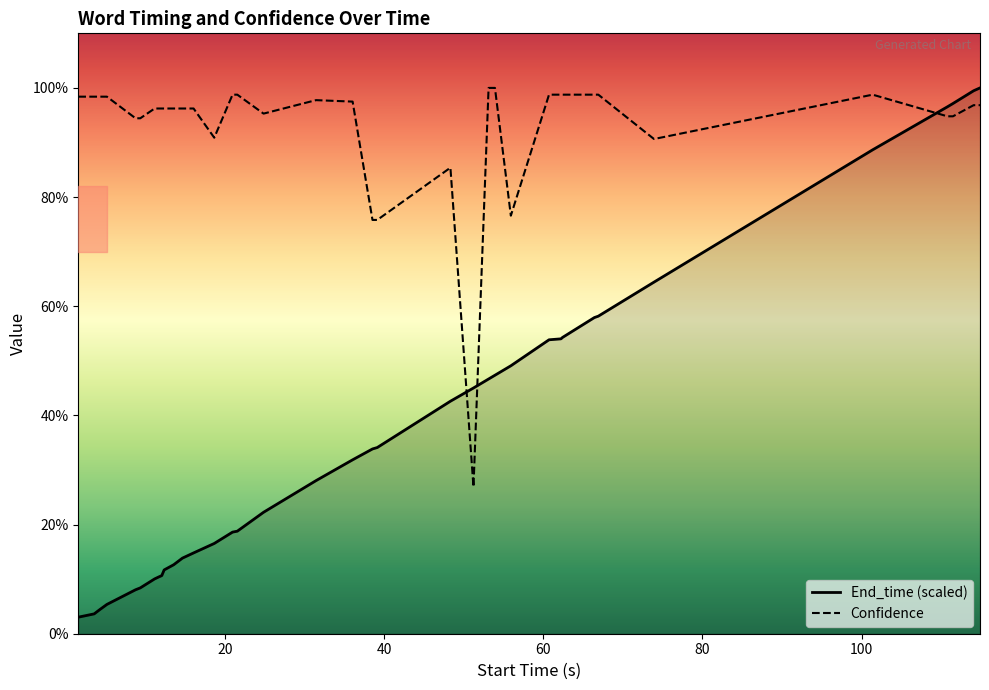

How many lines are shown in the chart?

2